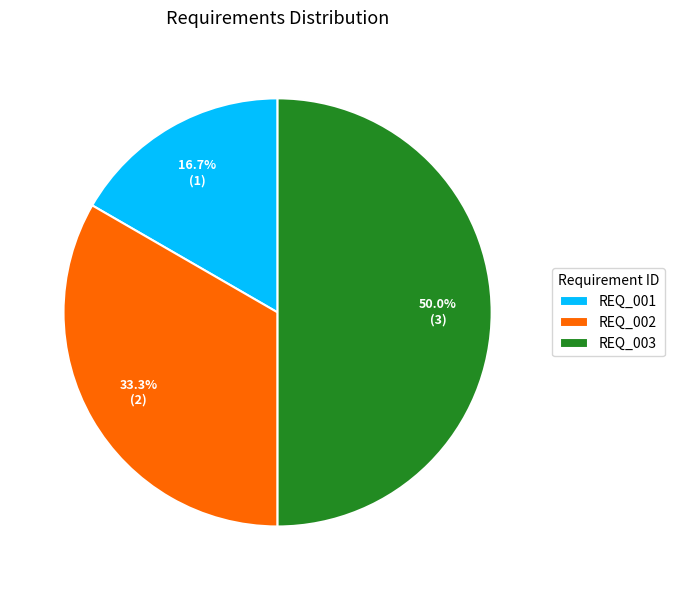

True or false: REQ_003 accounts for 50% of the total.

True